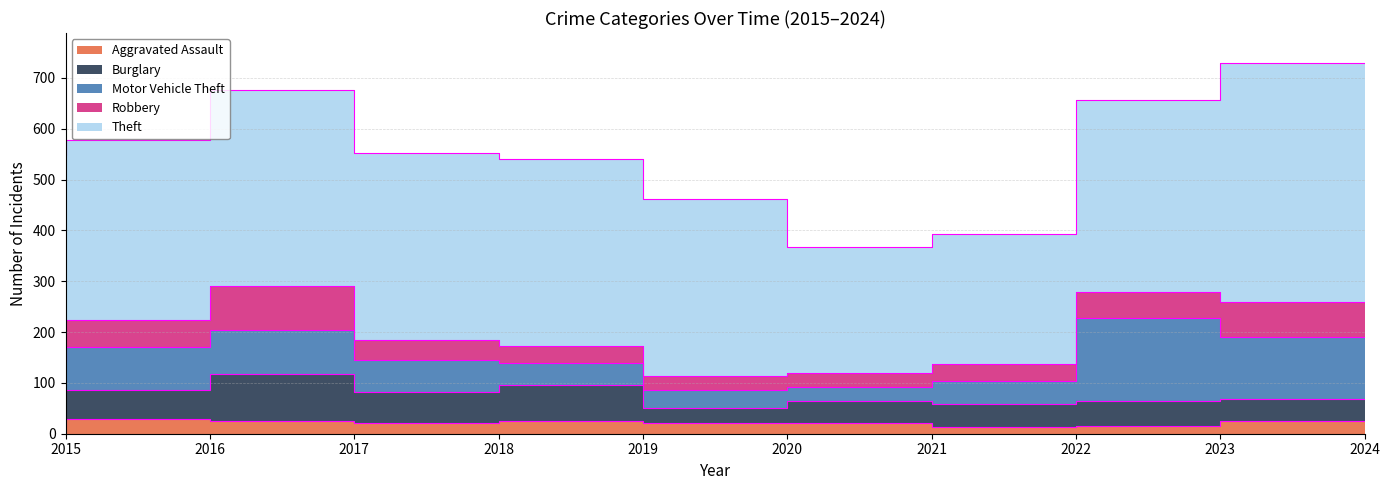

How many distinct data groups are displayed?

5